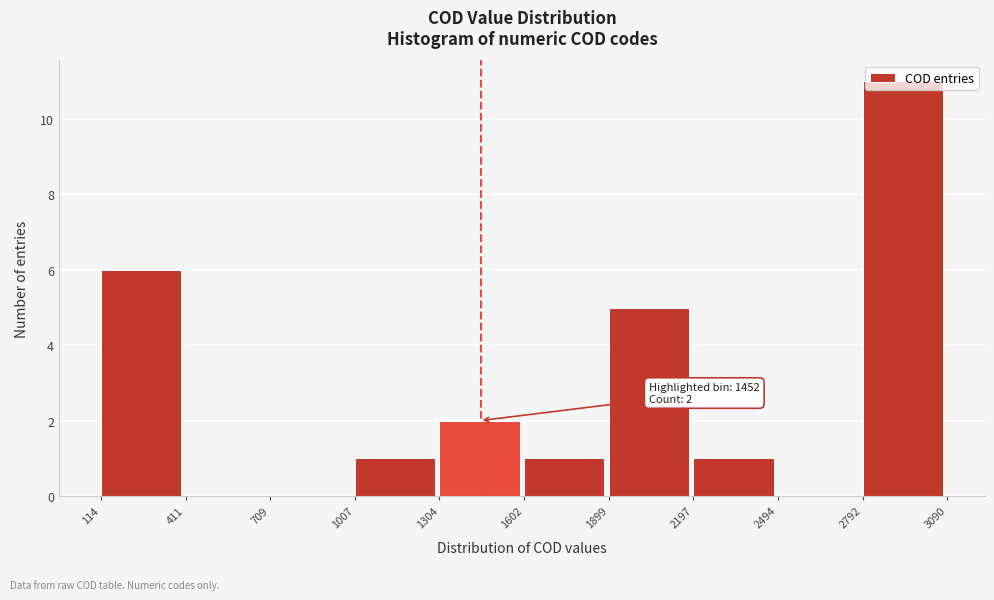

Which range on the x-axis has the tallest bar?

2792 to 3090